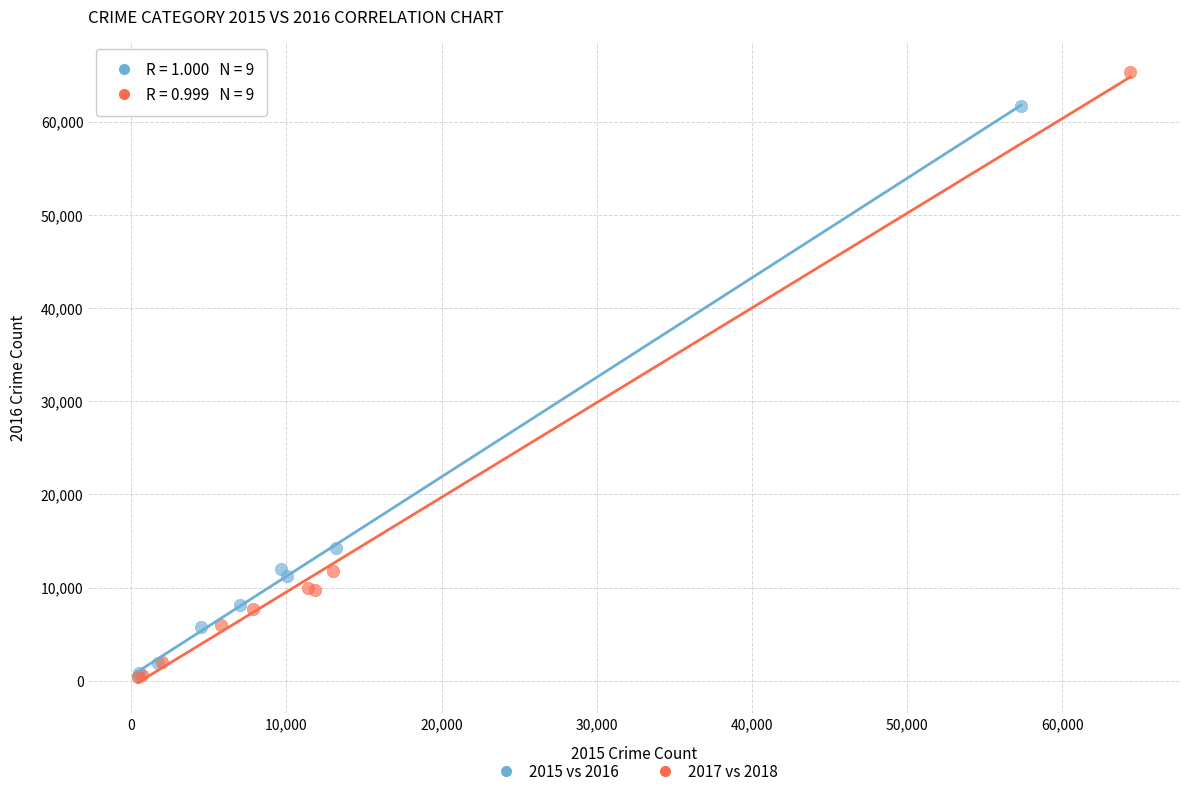

Which series has the largest Y range (max minus min)?

2017 vs 2018